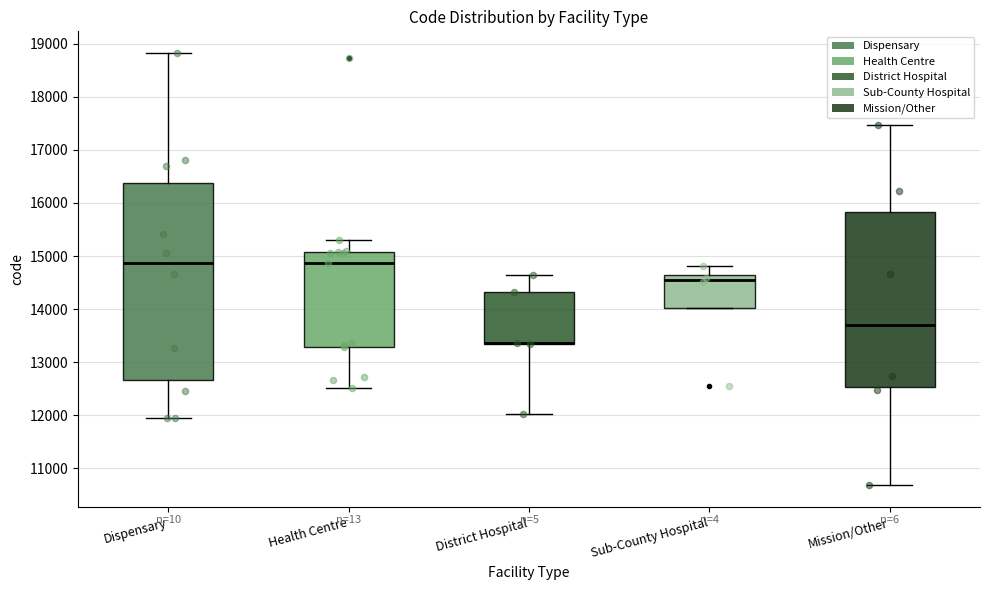

Comparing the boxes themselves (not the whiskers), which one is the tallest?

Dispensary